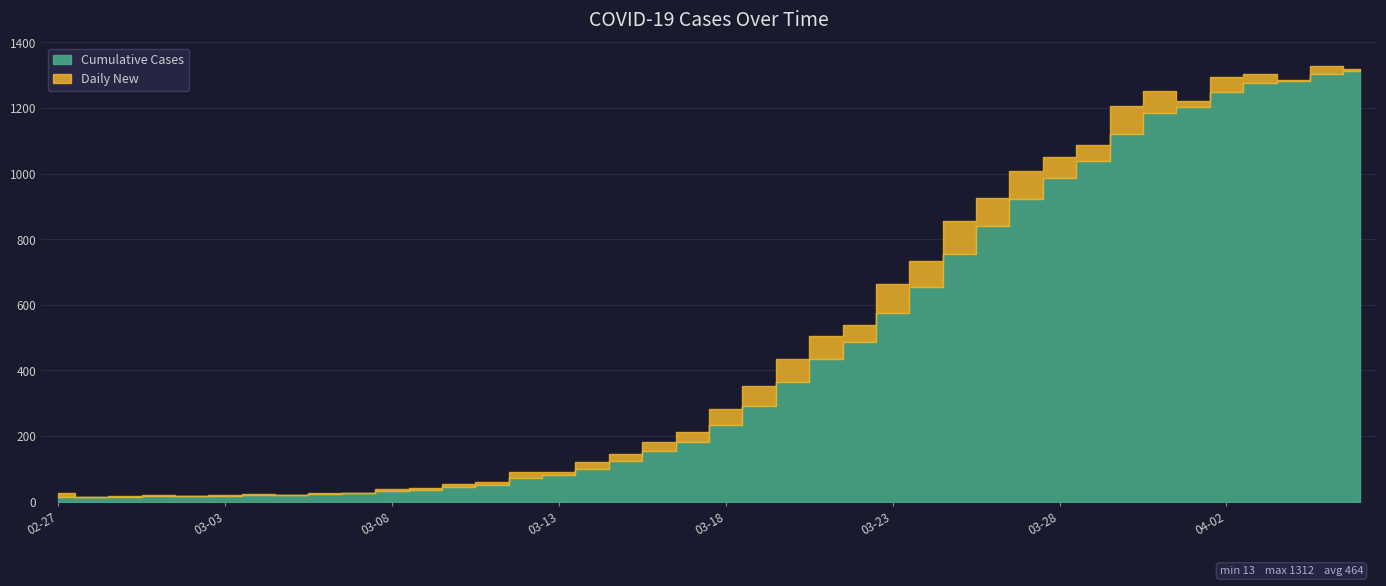

Where is the data nearest to the value 662?

2020-03-24